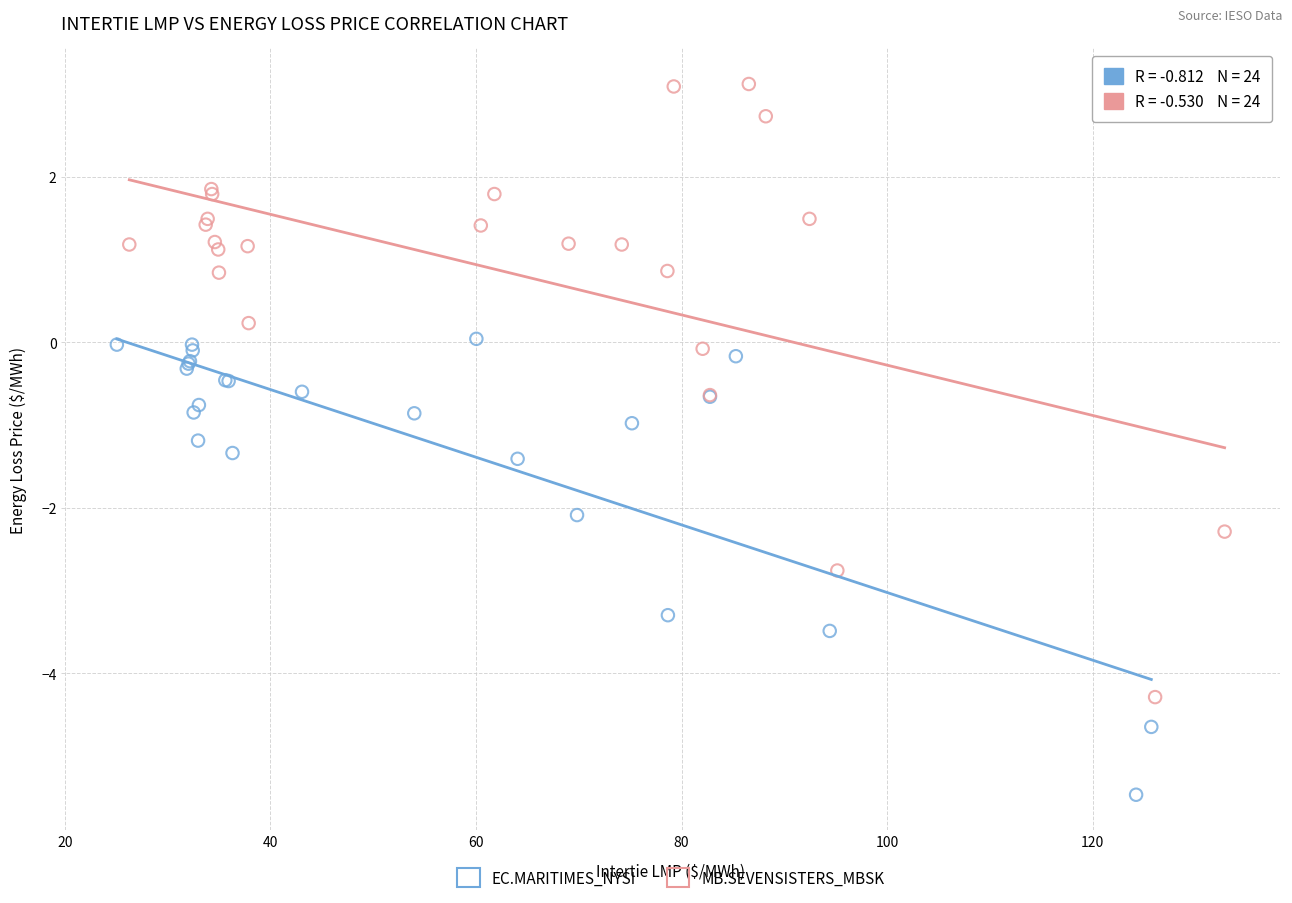

Which series has the largest Y range (max minus min)?

MB.SEVENSISTERS_MBSK